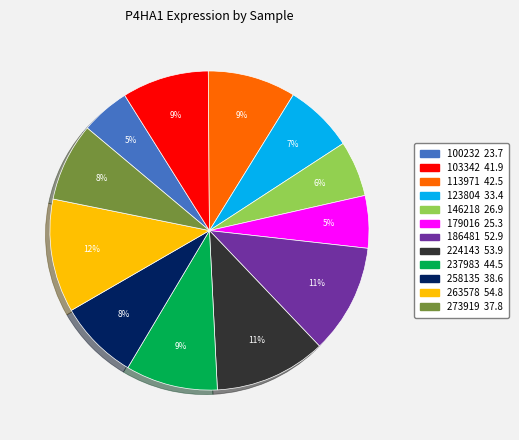

Is 273919 the majority of the pie?

No